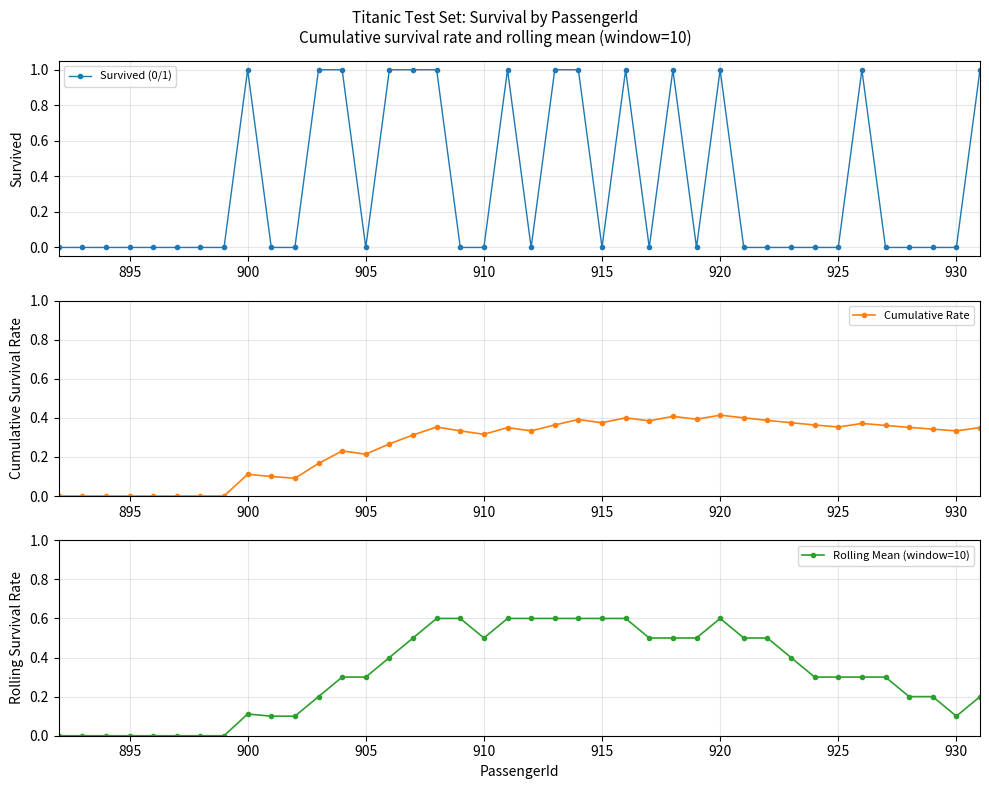

What is the sum of all Rolling Mean (window=10) values?

12.7